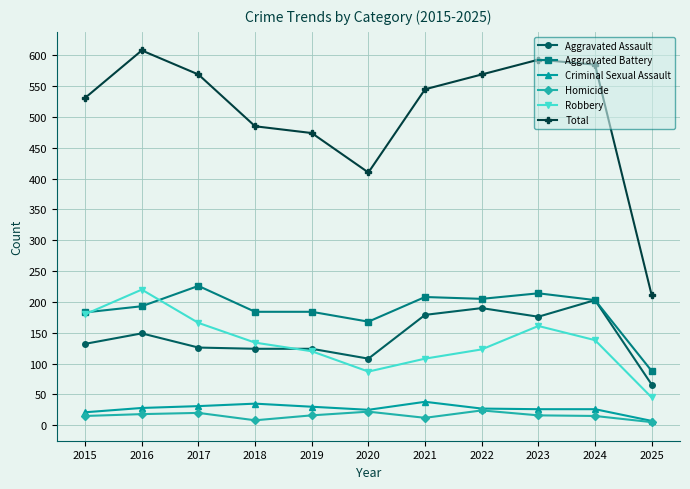

True or false: Robbery and Criminal Sexual Assault cross at least once.

False